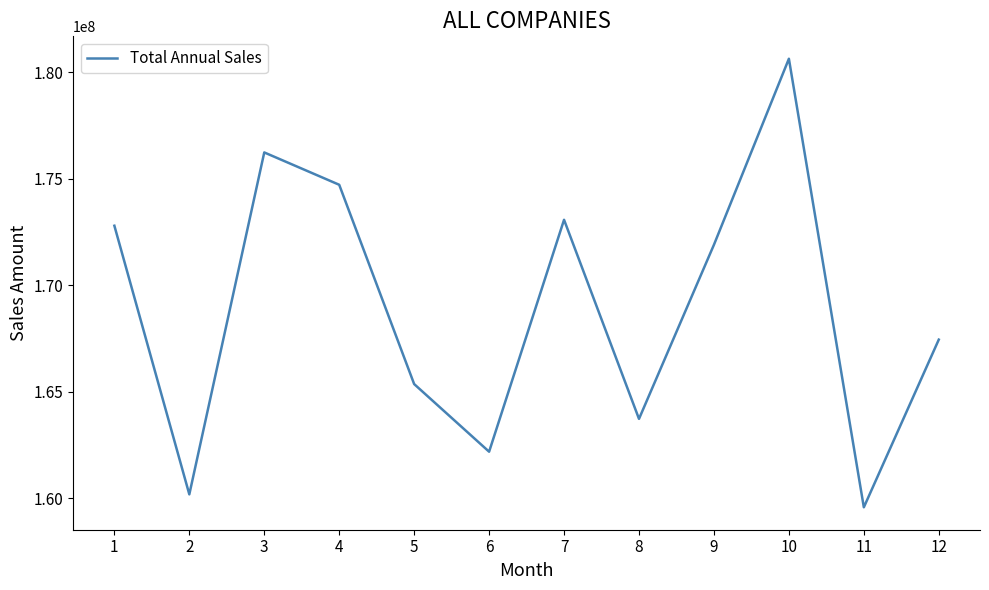

What is the greatest value displayed?

180628733